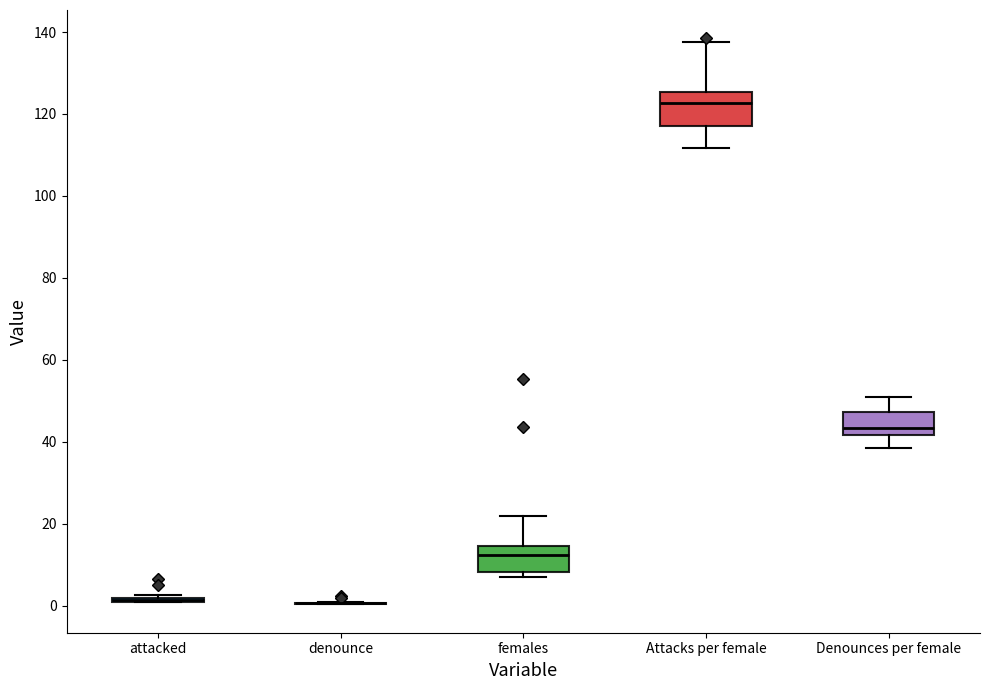

Reading left to right, read every box against the y-axis: the position of its median line, the range the box covers, and the ends of its whiskers. The values are not printed on the chart, so give them approximately, as read against the axis.

attacked: box collapsed to a line at 2, whiskers 0 to 2
denounce: box collapsed to a line at 0, whiskers 0 to 0
females: median 12, box 8 to 14, whiskers 8 (just below the box's lower edge) to 22
Attacks per female: median 122, box 118 to 126, whiskers 112 to 138
Denounces per female: median 44, box 42 to 48, whiskers 38 to 50